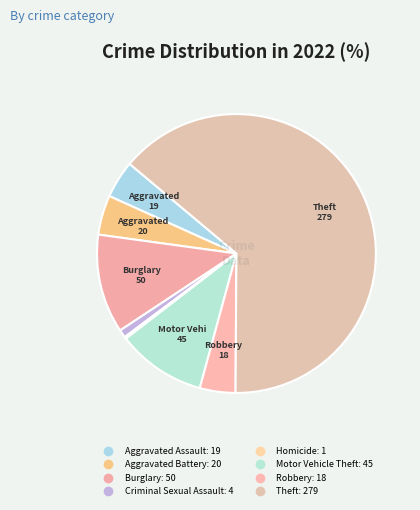

Which slice is the largest?

Theft